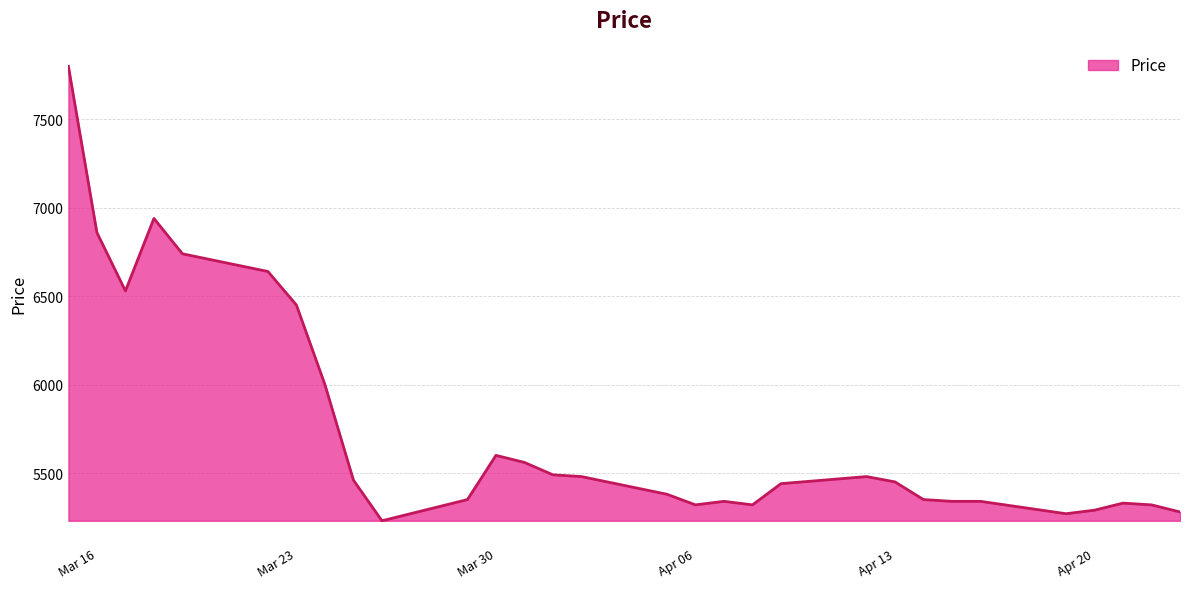

What is the greatest value displayed?

7800